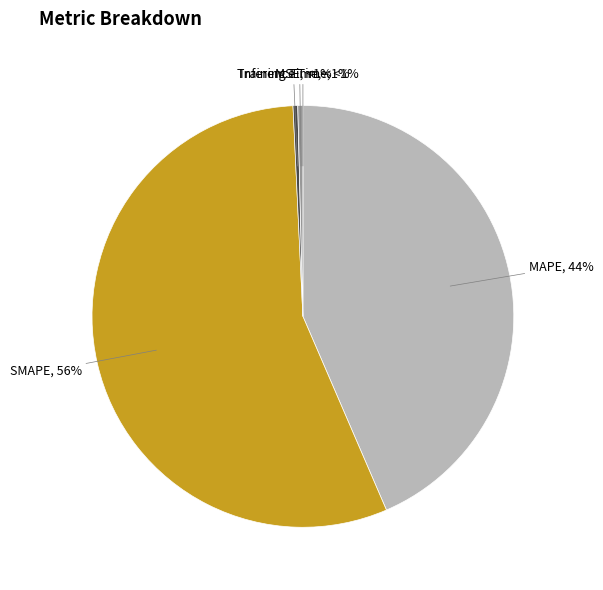

What is the change in value from MAPE to SMAPE?

+12.3